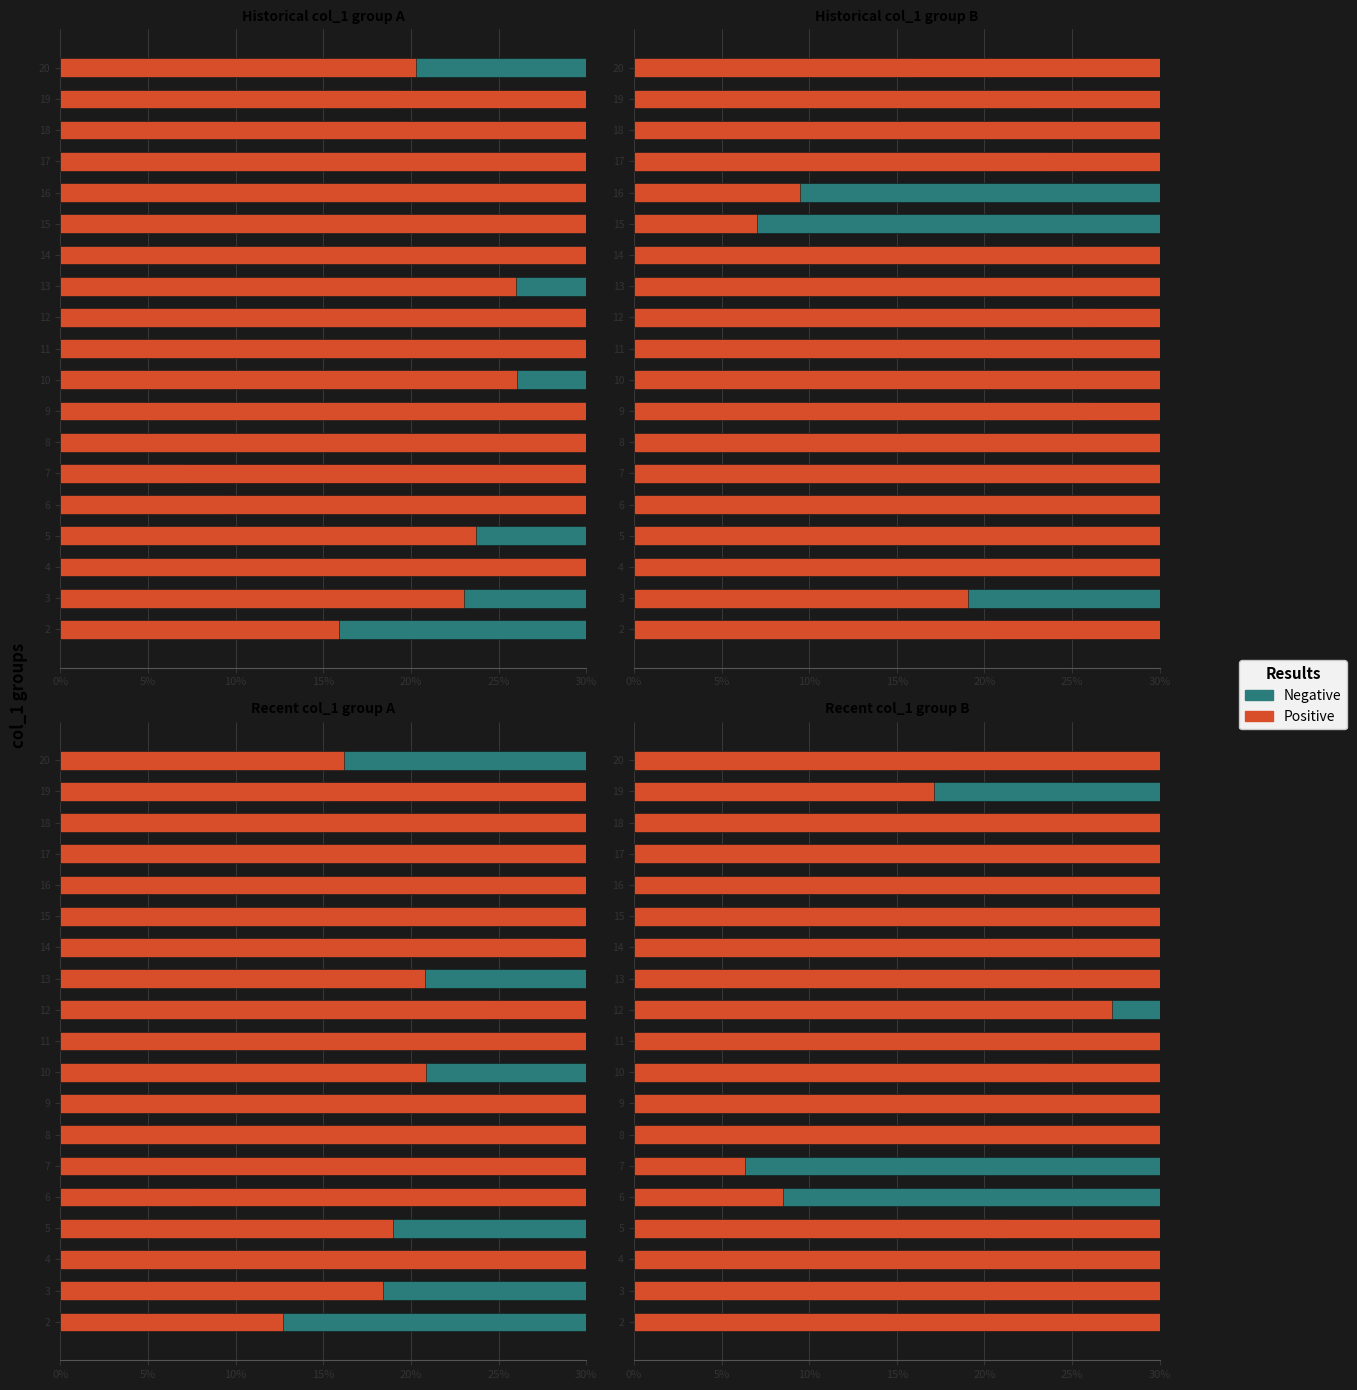

Rank the series by their maximum value, from lowest to highest.

Positive, Negative